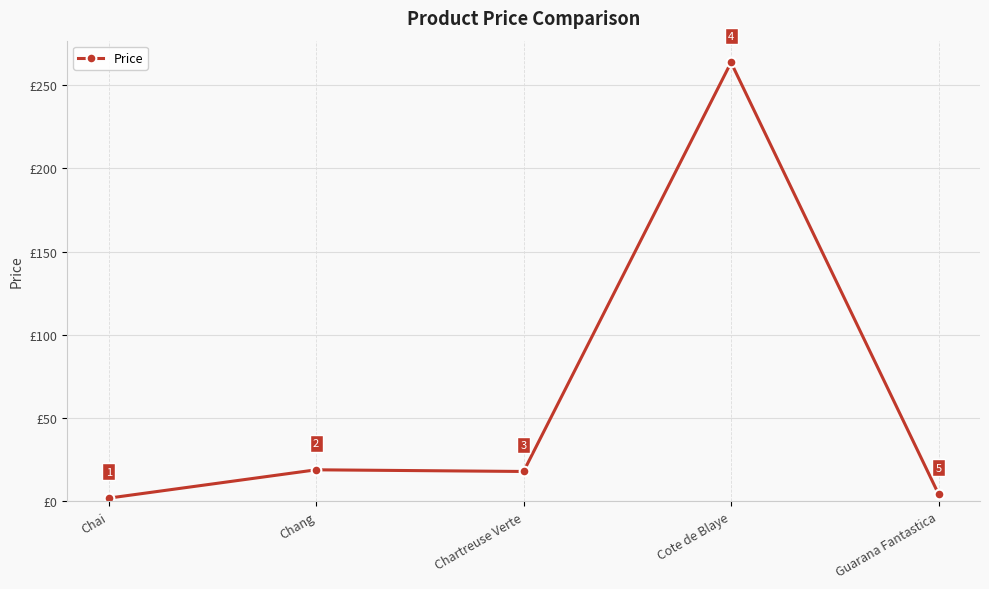

What is the value of the 4th point from the left?

263.5